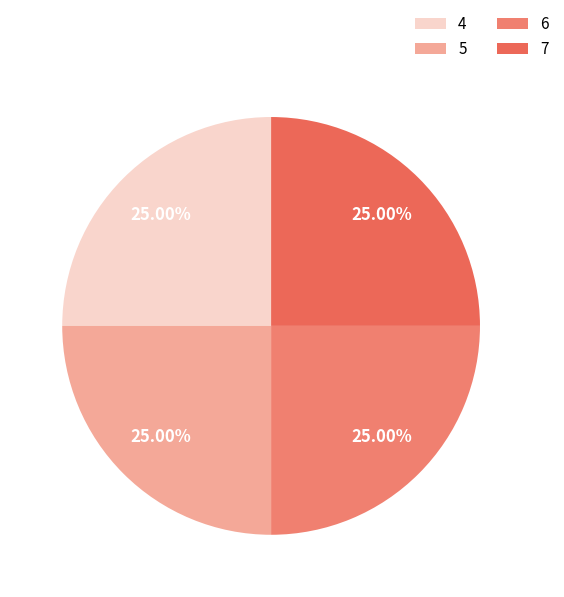

How many slices are in this pie chart?

4